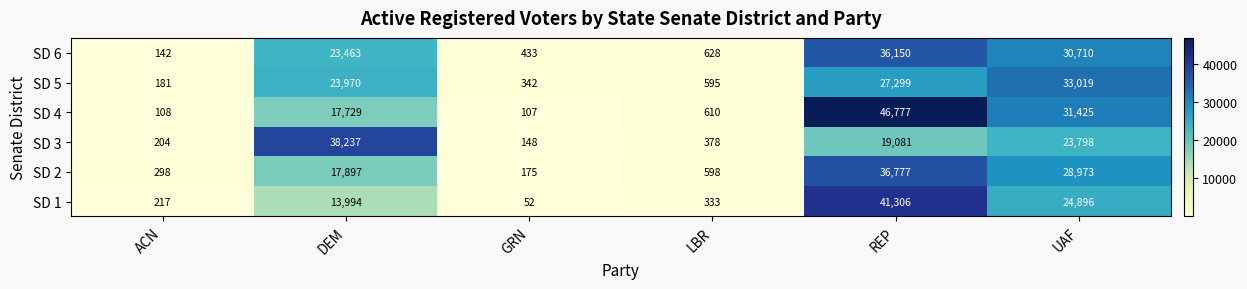

What is the difference between the SD 2 values at GRN and ACN?

123